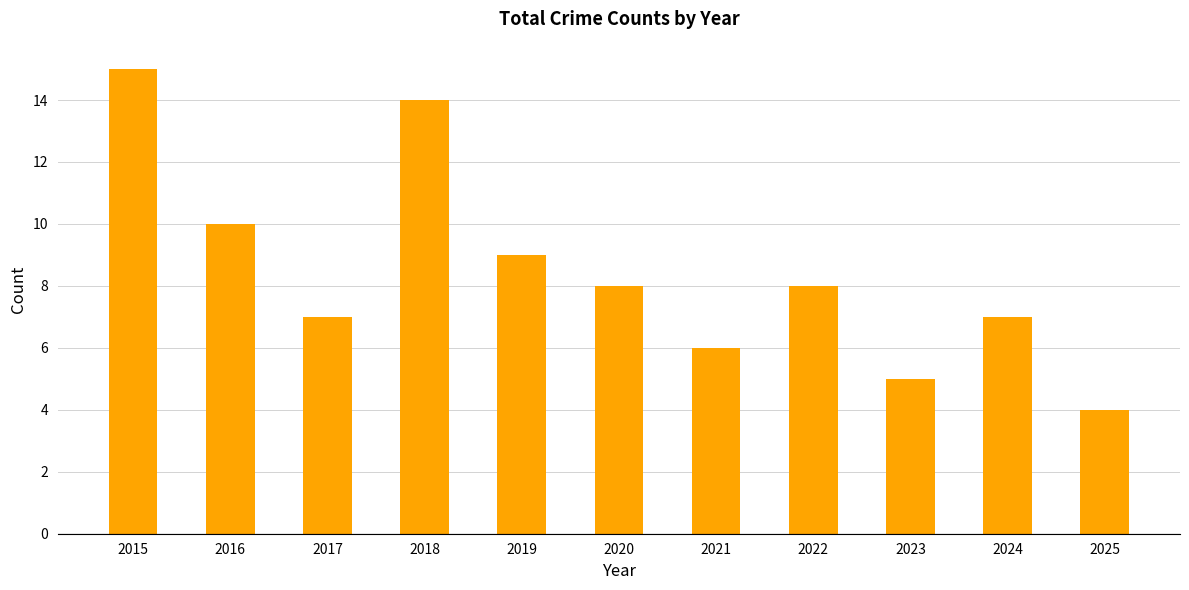

The value at 2025 is 4. True or false?

True